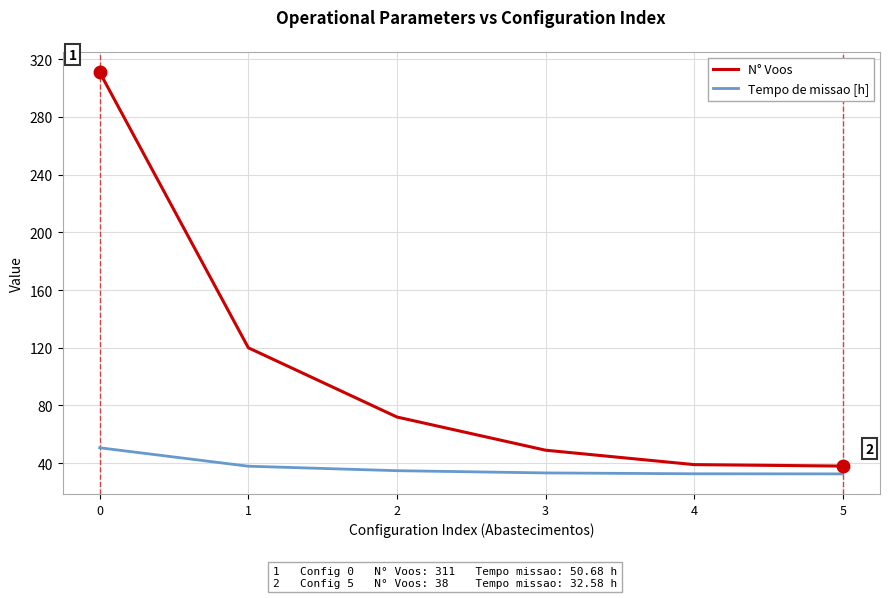

At how many categories does at least one series exceed 263?

1